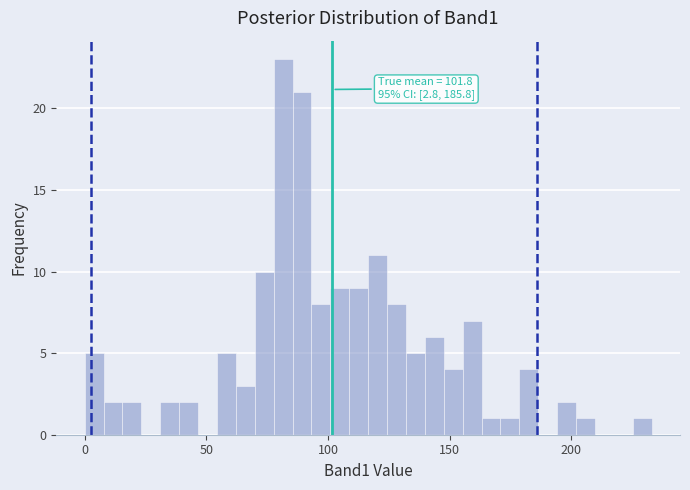

Read against the x-axis, roughly where is the centre of the tallest bar?

80